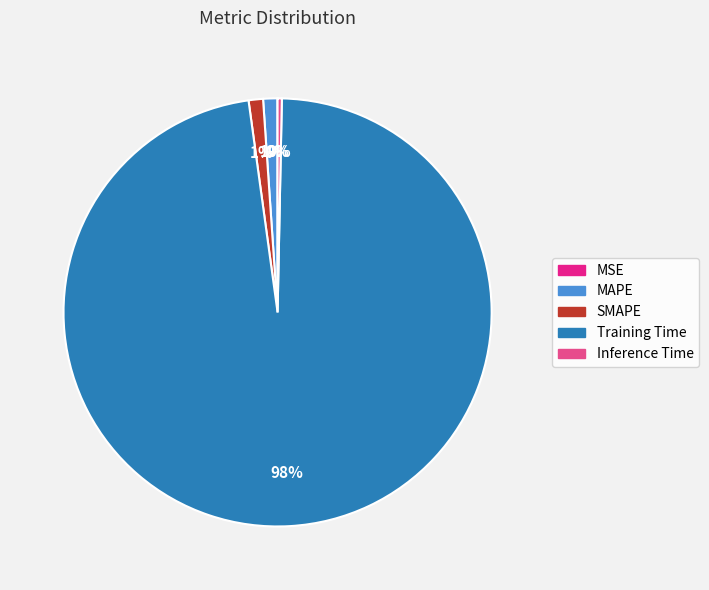

Is it true that SMAPE is 11% of the pie?

False